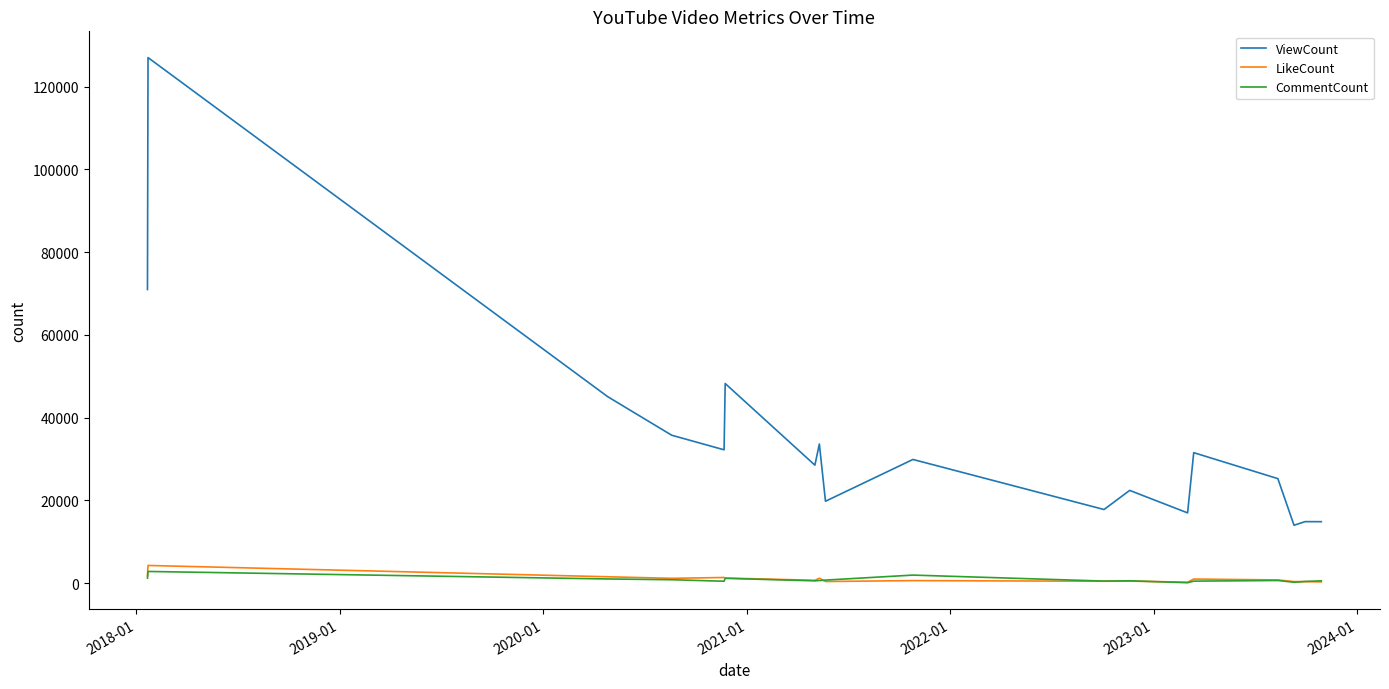

Which series has the widest spread of values?

ViewCount